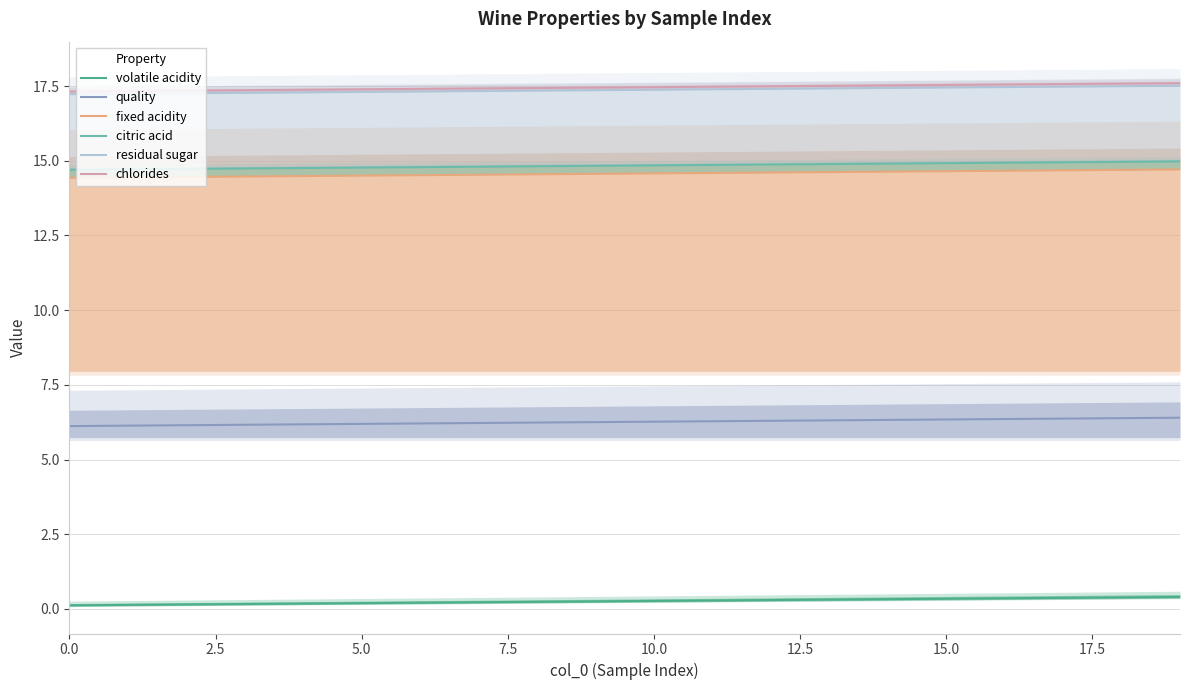

What is the sum of all citric acid values?

296.8